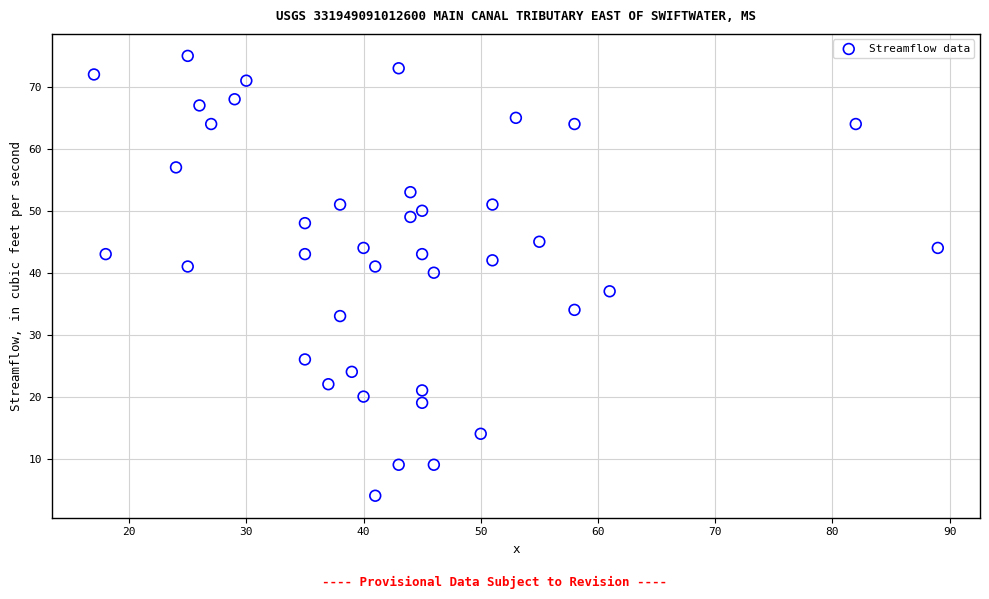

What Y value in the scatter plot is closest to 39?

40